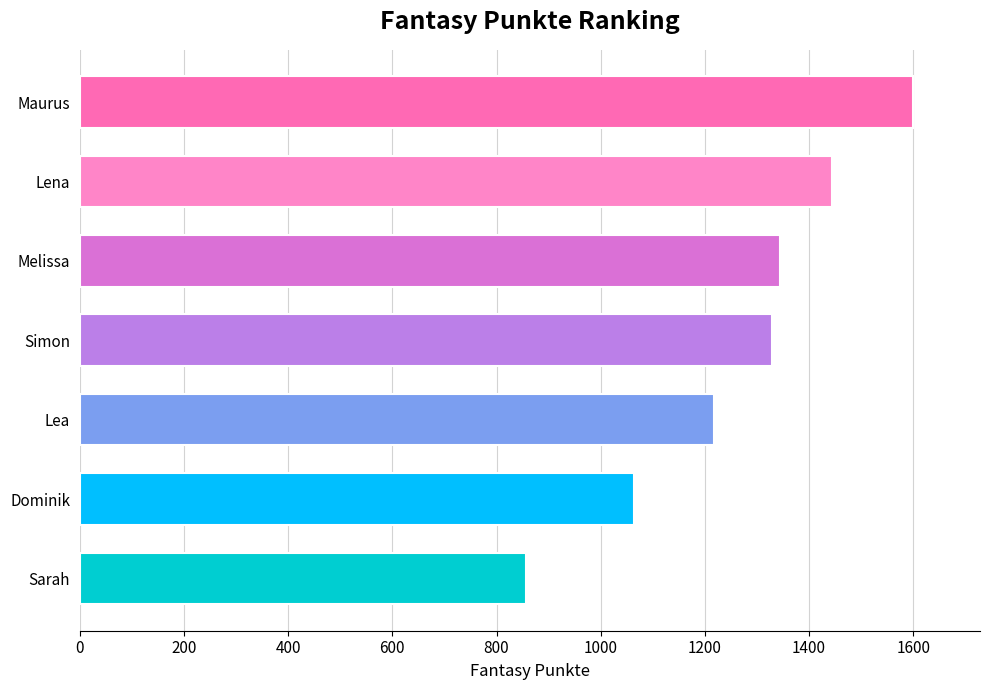

Read the value at Maurus, to the nearest 50.

1600